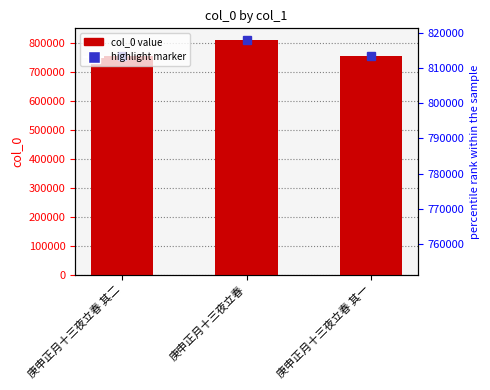

What is the minimum value shown in the chart?

756800